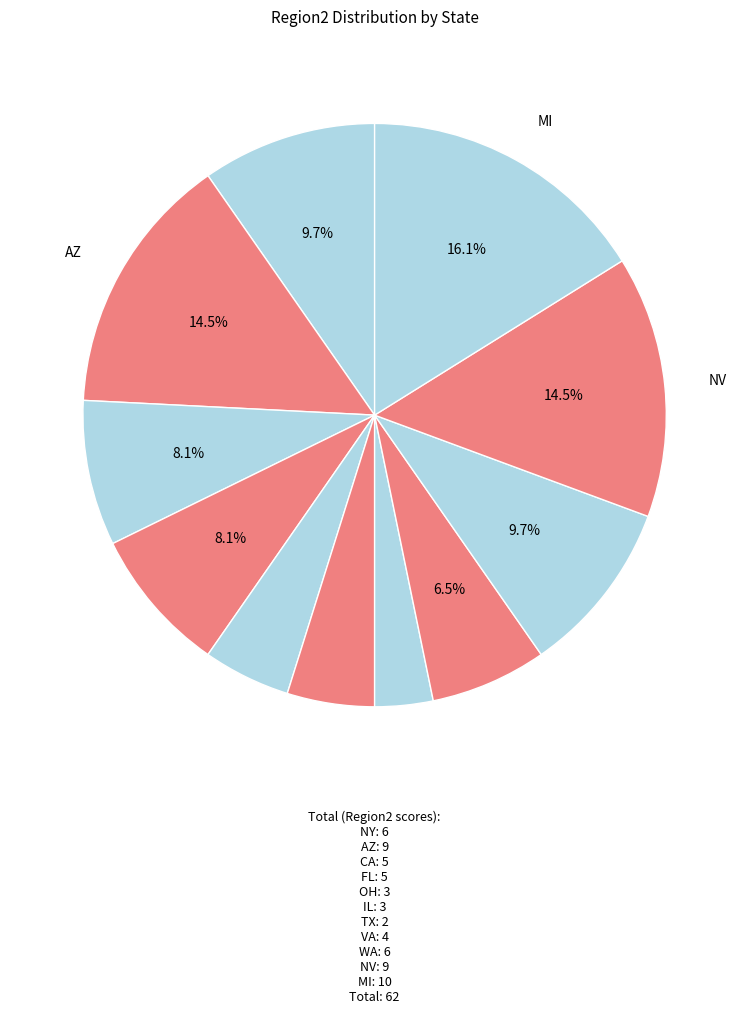

Is there a majority slice in this chart?

No